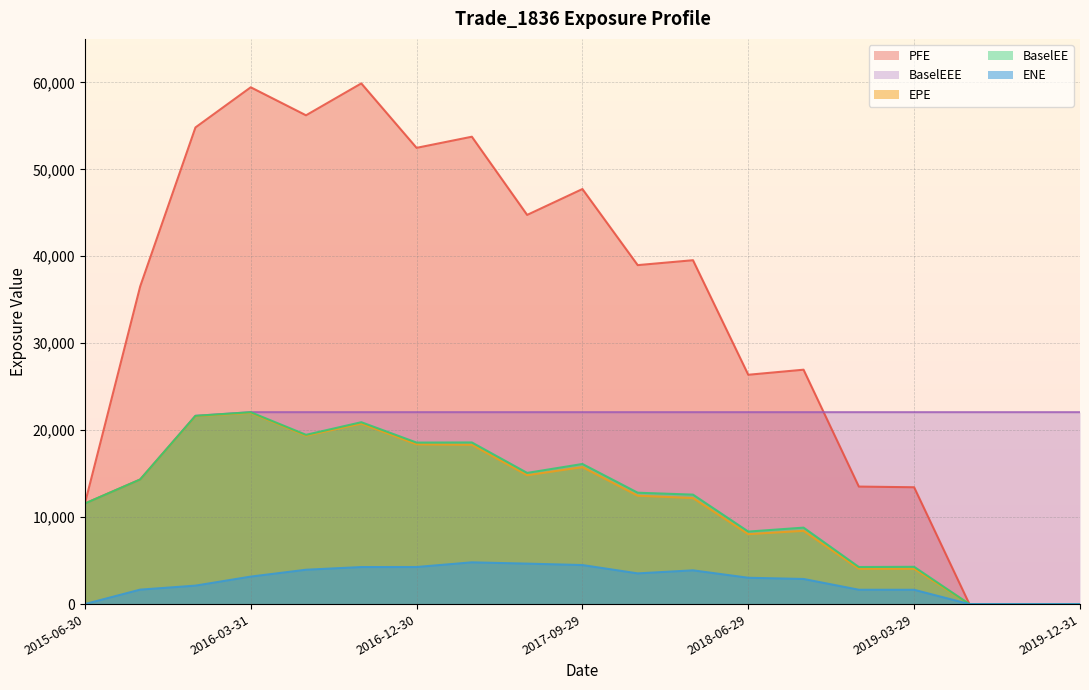

List the labels in order of ENE value, smallest first.

2015-06-30, 2019-06-28, 2019-09-30, 2019-12-31, 2019-03-29, 2018-12-31, 2015-09-30, 2015-12-31, 2018-09-28, 2018-06-29, 2016-03-31, 2017-12-29, 2018-03-29, 2016-06-30, 2016-09-30, 2016-12-30, 2017-09-29, 2017-06-30, 2017-03-31